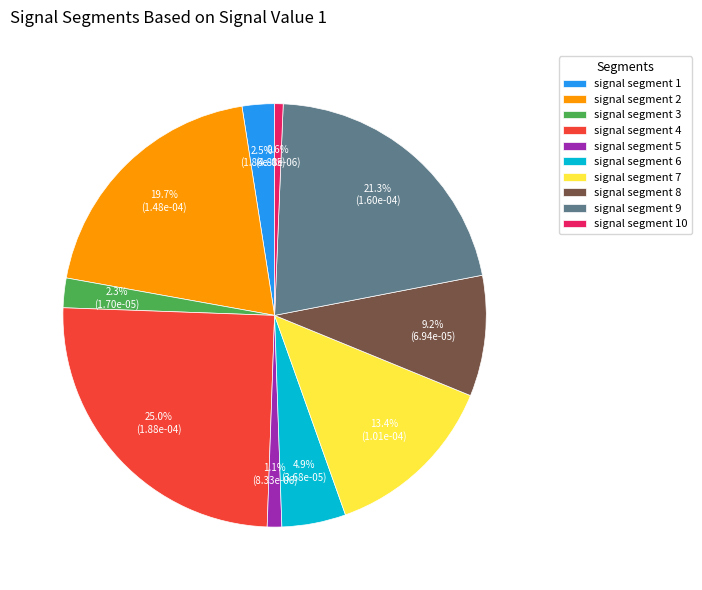

Which category has the biggest portion of the pie?

signal segment 4